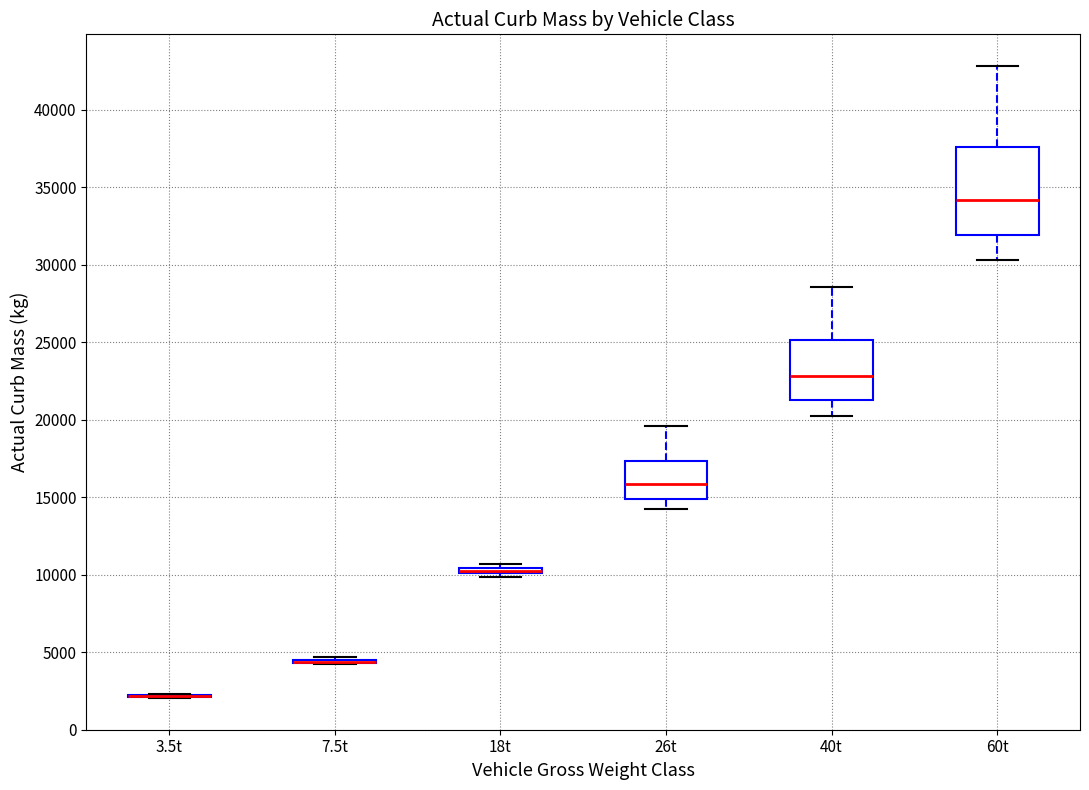

Which box is the tallest, from its lower edge to its upper edge?

60t